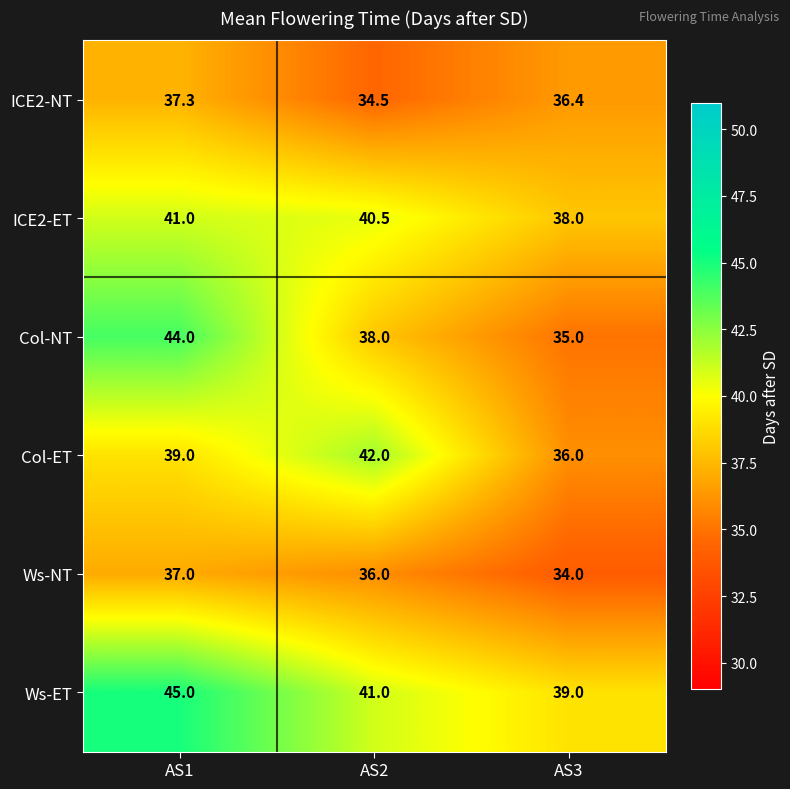

What is the difference between the highest and lowest values at AS2?

7.5